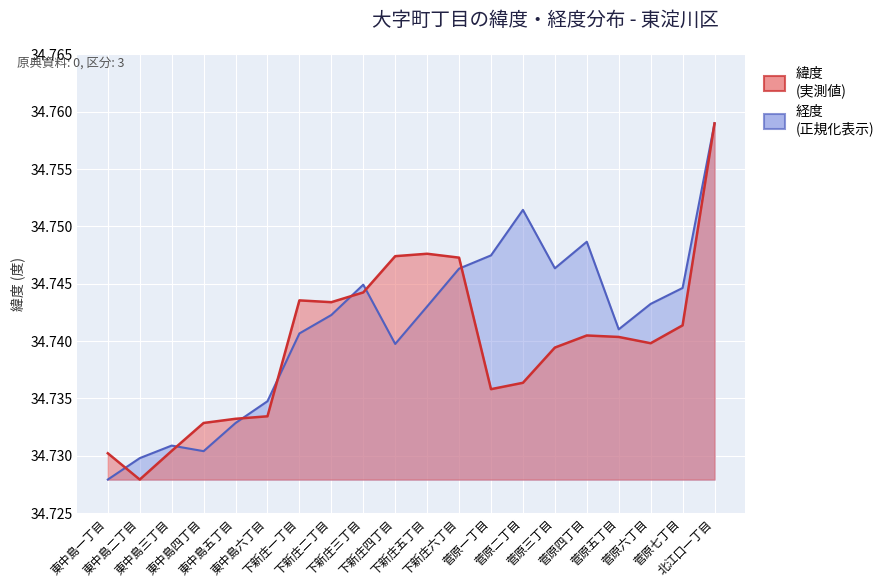

Rank the series by their maximum value, from highest to lowest.

緯度, 経度